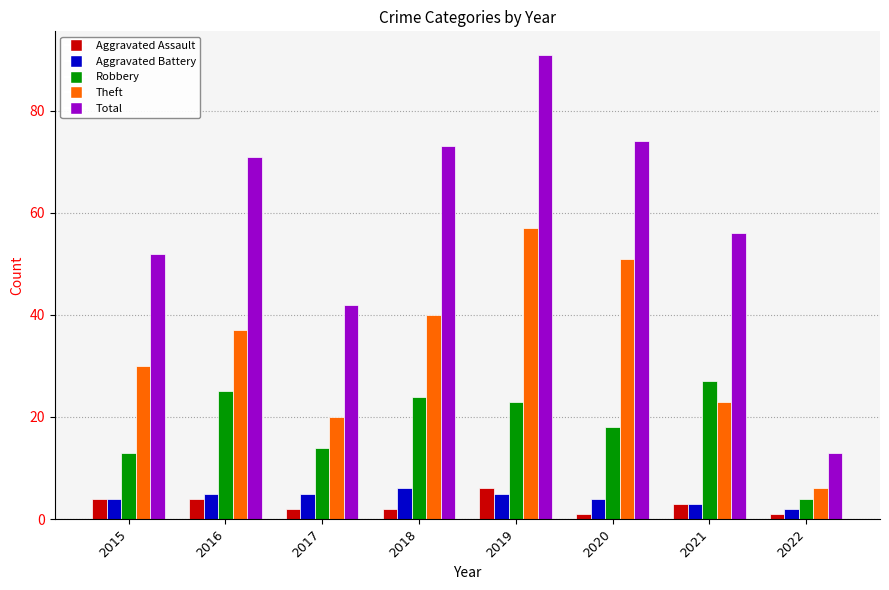

The value of Aggravated Battery at 2015 is 4. True or false?

True